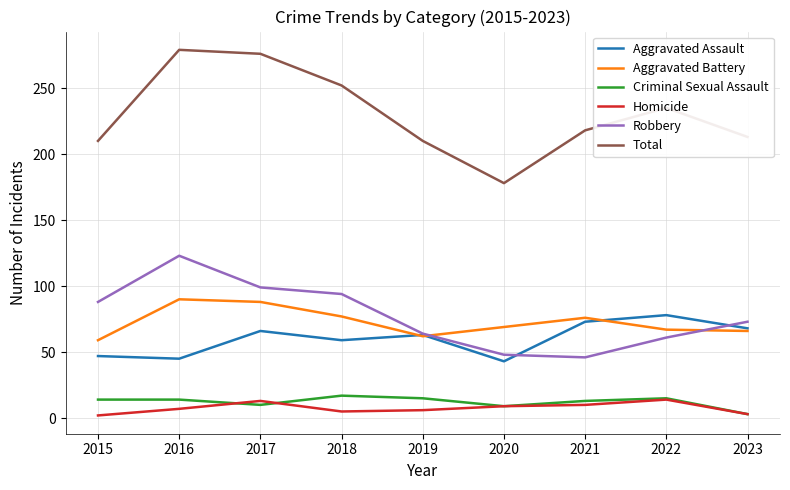

At which category does the chart reach its peak across all series?

2016